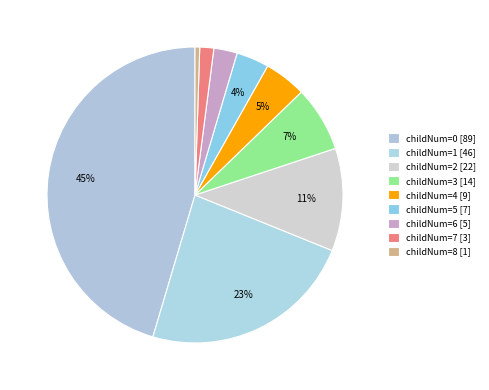

How many segments does this pie chart have?

9